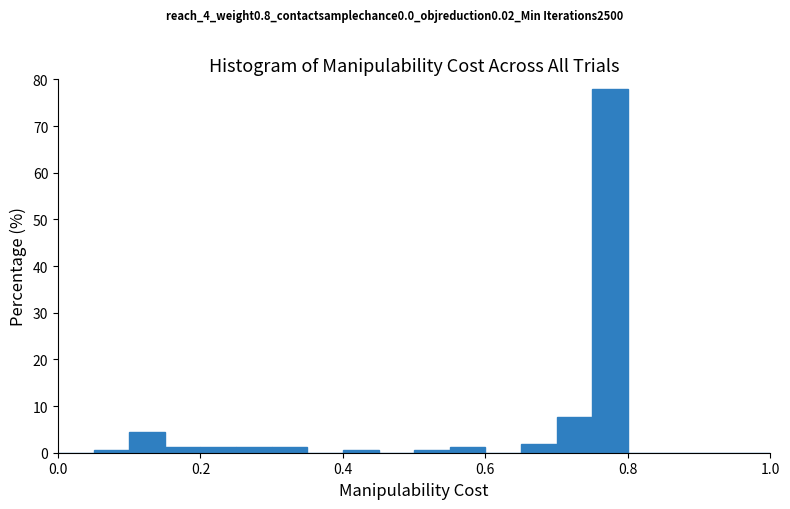

Around what value on the x-axis is the tallest bar? Give the approximate position of its centre, as read against the axis.

0.78